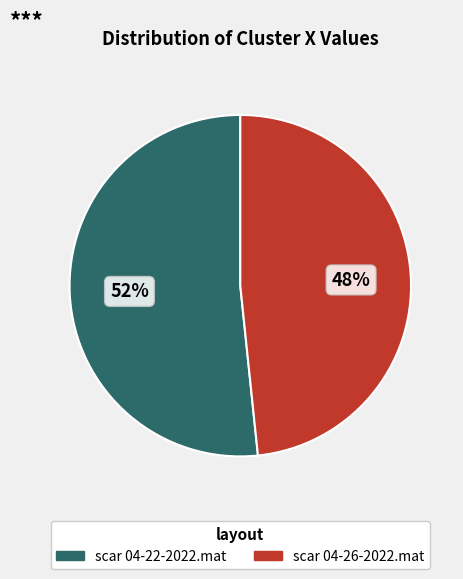

Which category has the smallest portion of the pie?

scar 04-26-2022.mat